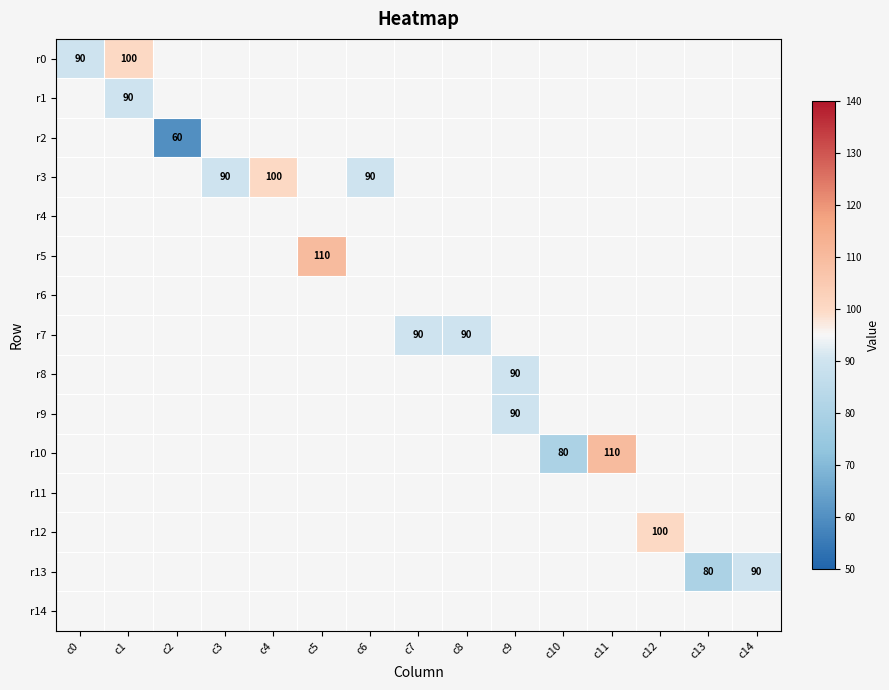

At how many categories does at least one series exceed 95?

5